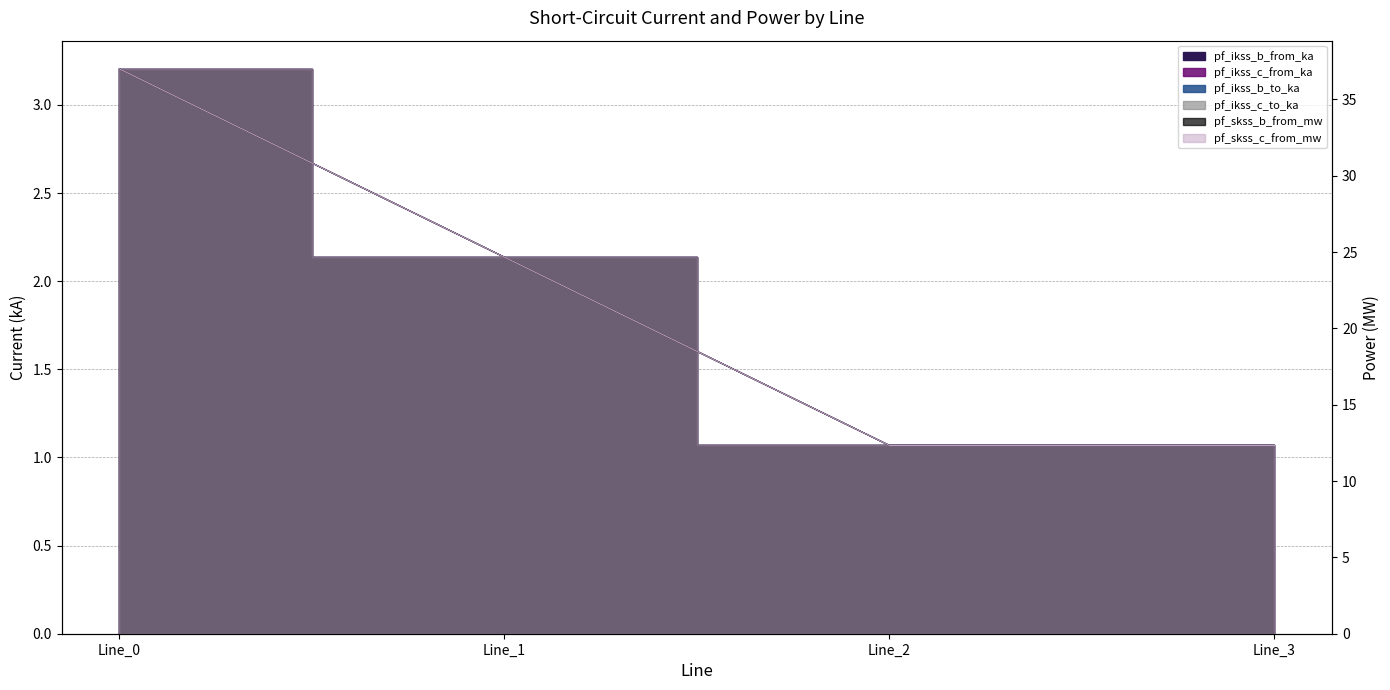

What is the difference between the maximum and minimum values in the pf_ikss_c_to_ka series?

2.1